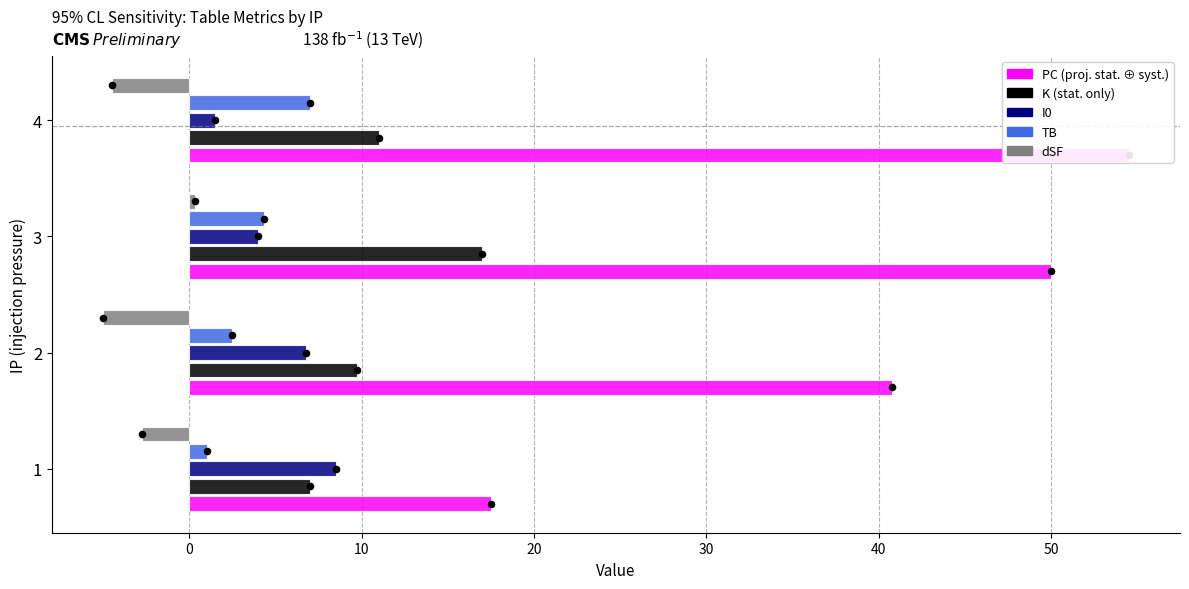

At how many categories does at least one series exceed 13?

4